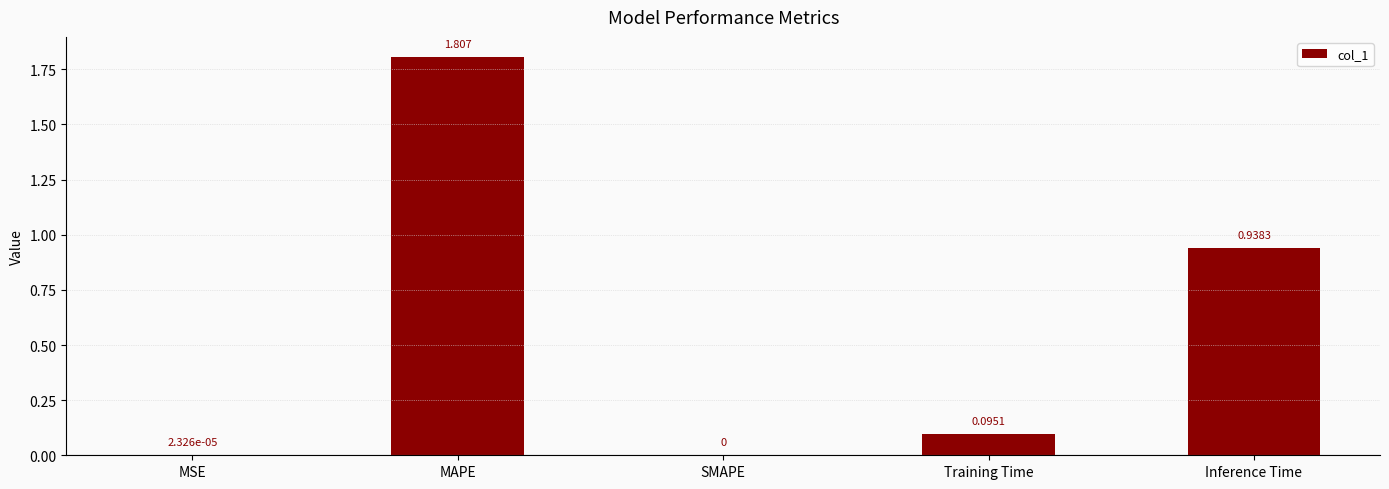

Between MAPE and Training Time, which is larger?

MAPE